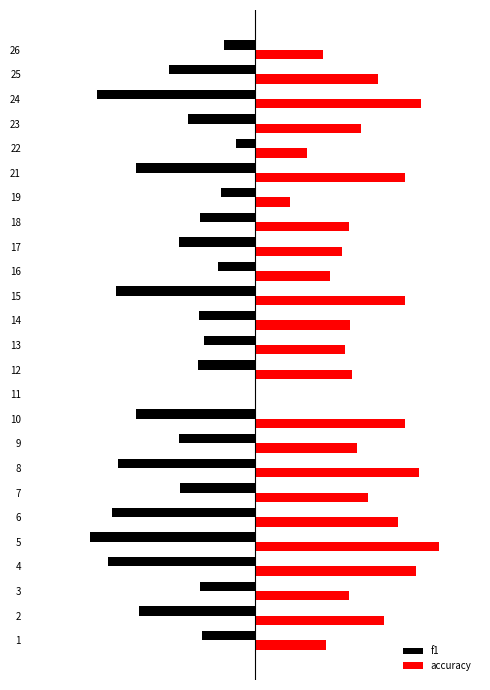

The value of accuracy at 17 is 0.4. True or false?

True